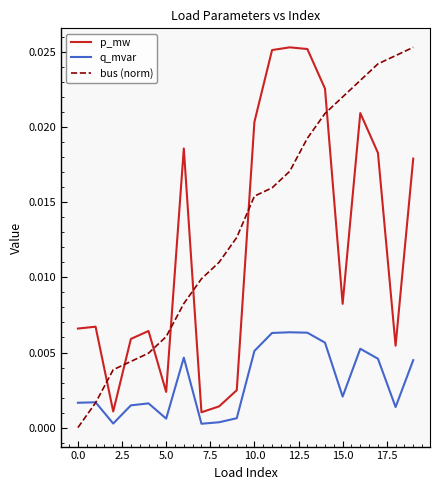

Which series has the largest total across all categories?

bus (norm)